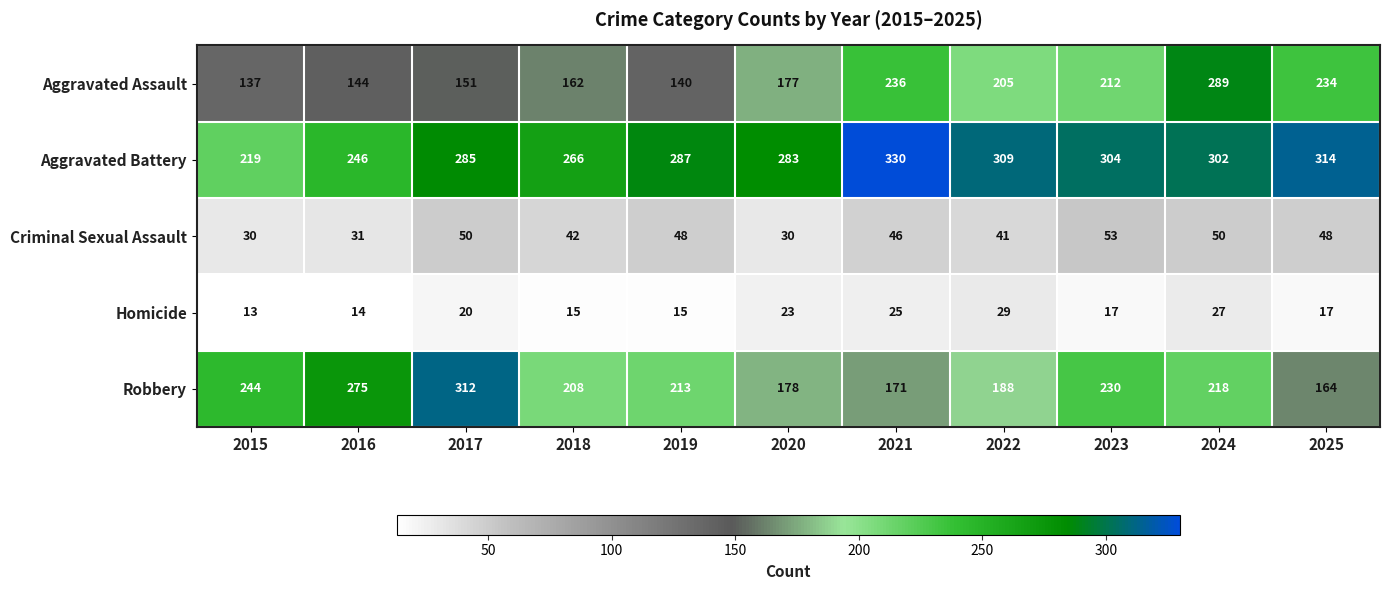

At 2018, list the series in order from smallest to largest.

Homicide, Criminal Sexual Assault, Aggravated Assault, Robbery, Aggravated Battery